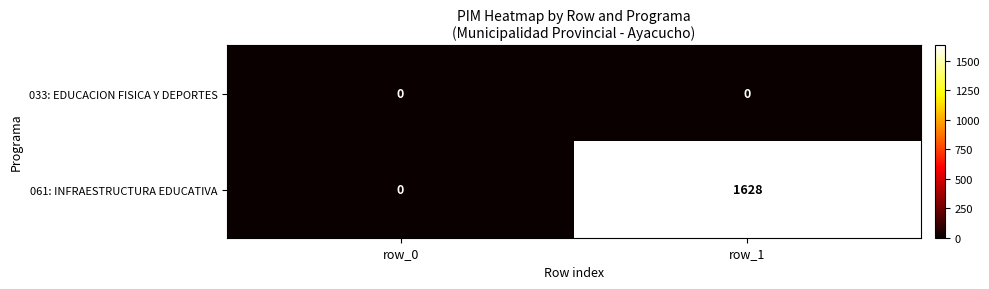

List the labels in order of 061: INFRAESTRUCTURA EDUCATIVA value, smallest first.

row_0, row_1